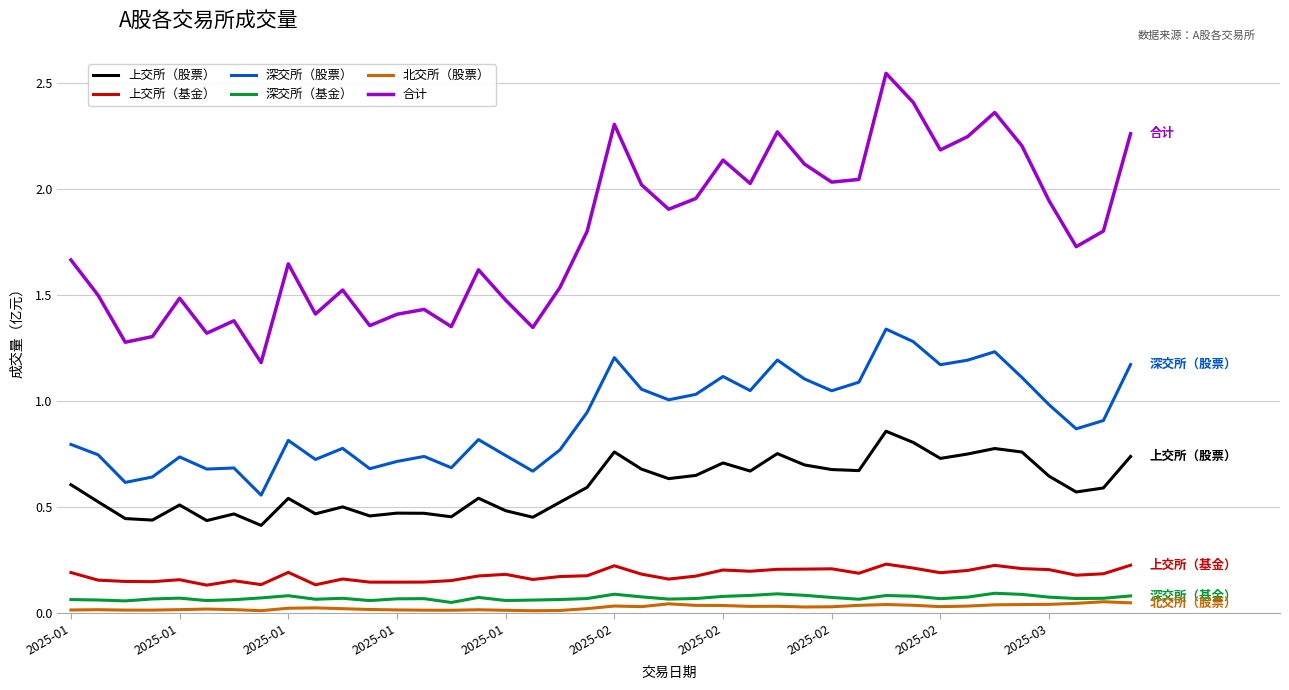

True or false: 深交所（基金） and 合计 intersect in this chart.

False